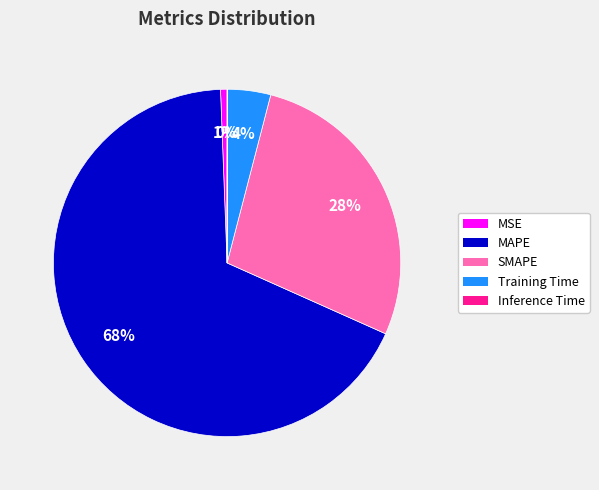

Which has a higher value, SMAPE or MAPE?

MAPE